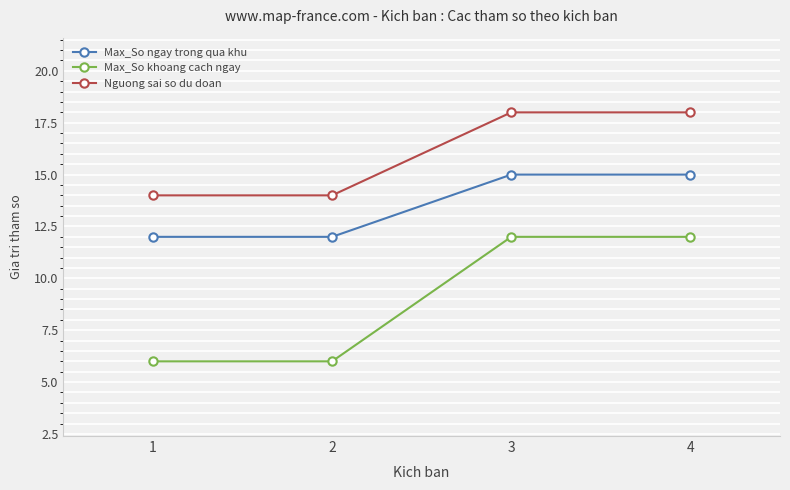

The Nguong sai so du doan series shows 18 at 4. True or false?

True